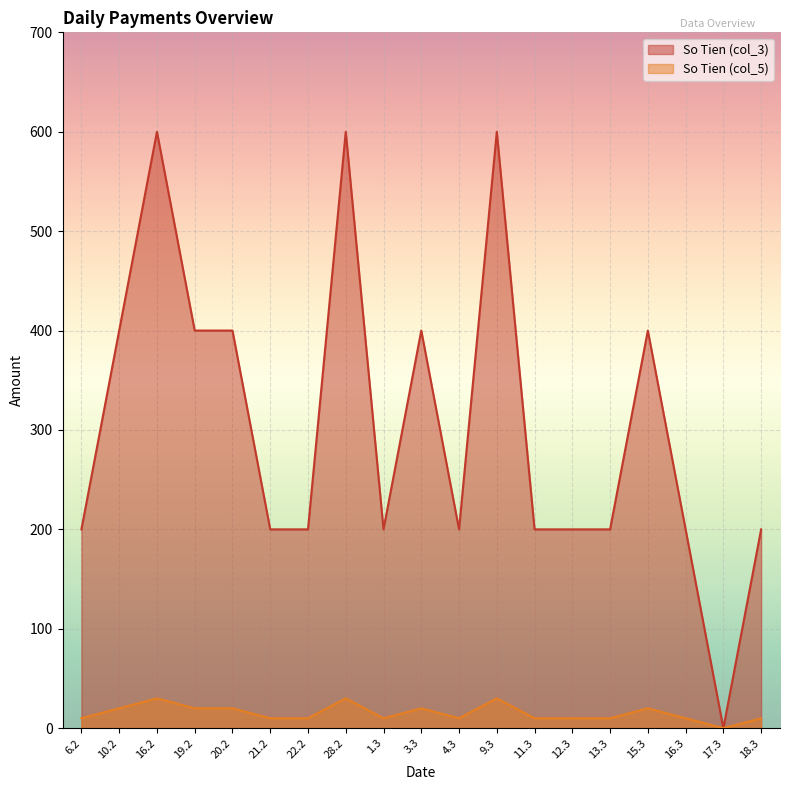

How many values in the So Tien (col_3) series are below 200?

1